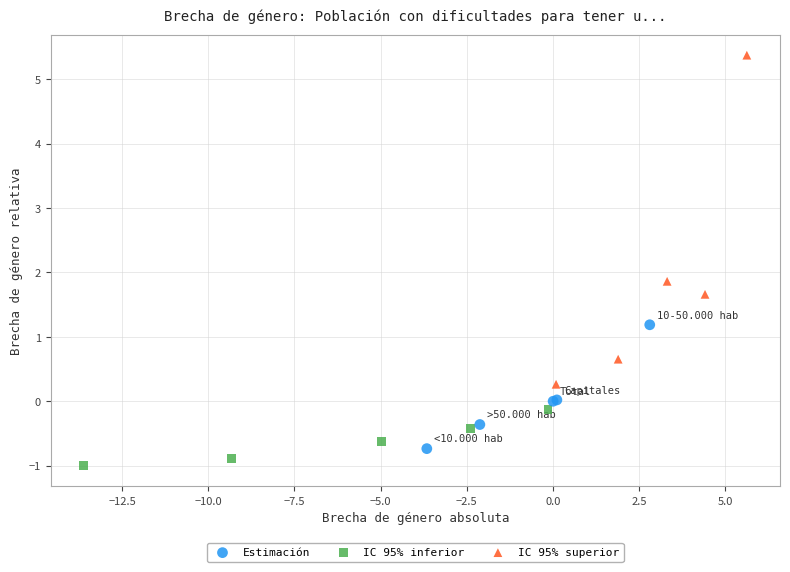

Which series has the largest Y range (max minus min)?

IC 95% superior